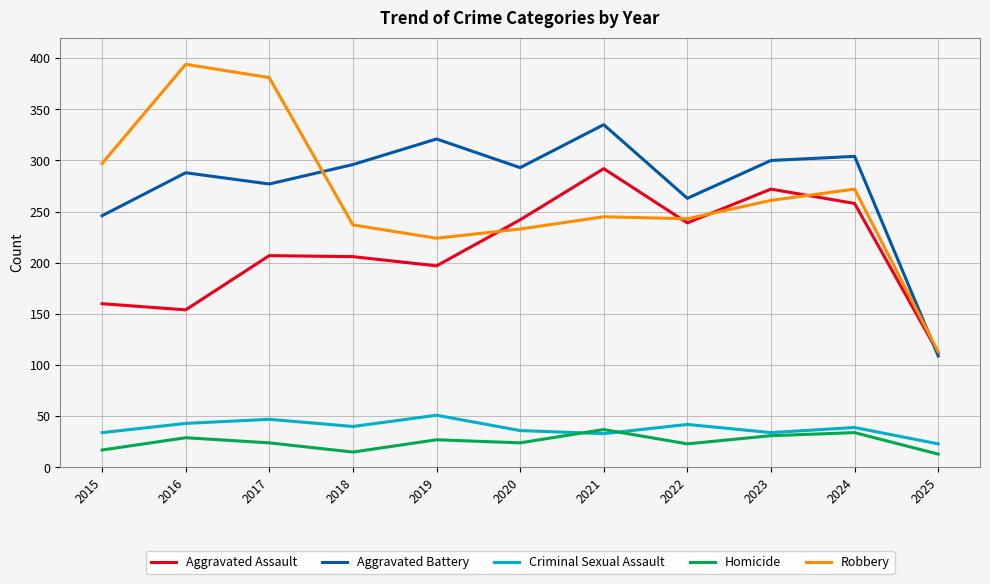

What is the total value across all series at 2017?

936